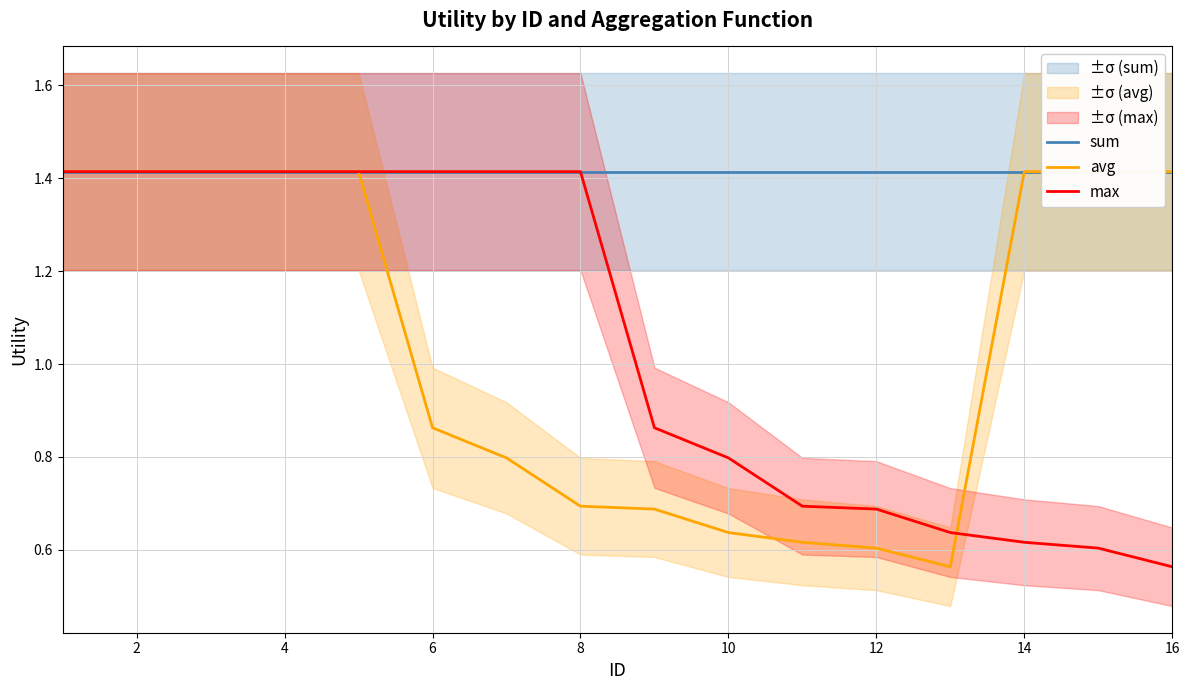

The max series shows 2.2 at 8. True or false?

False